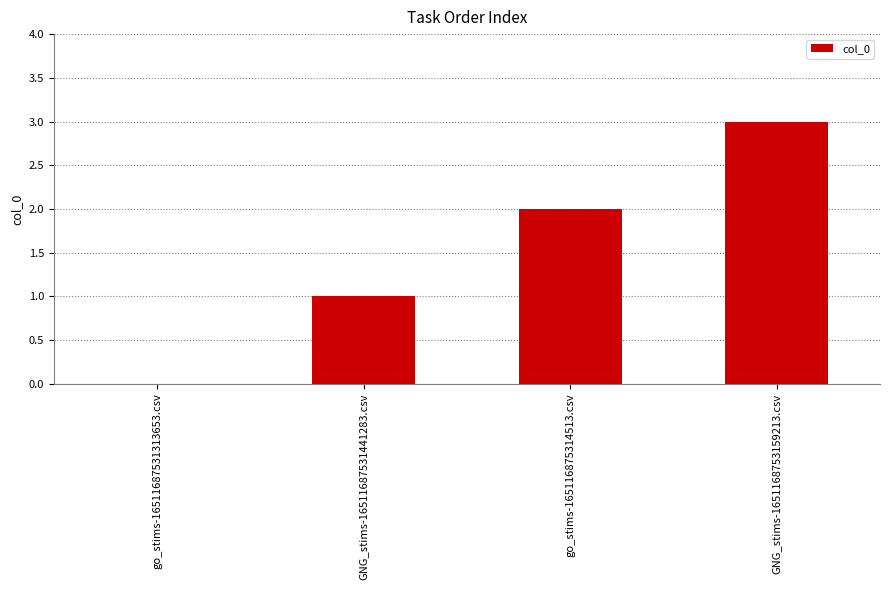

What value does the data have at GNG_stims-1651168753159213.csv?

3